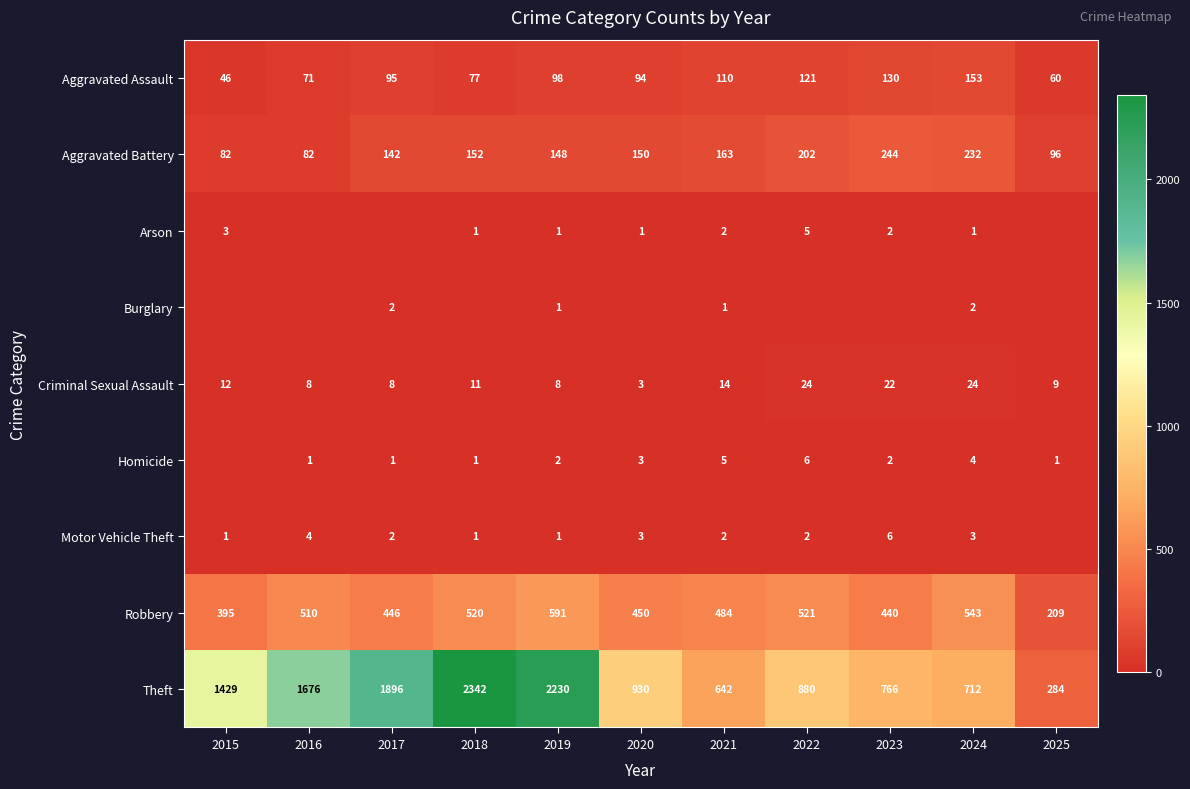

The value of Aggravated Battery at 2018 is 152. True or false?

True